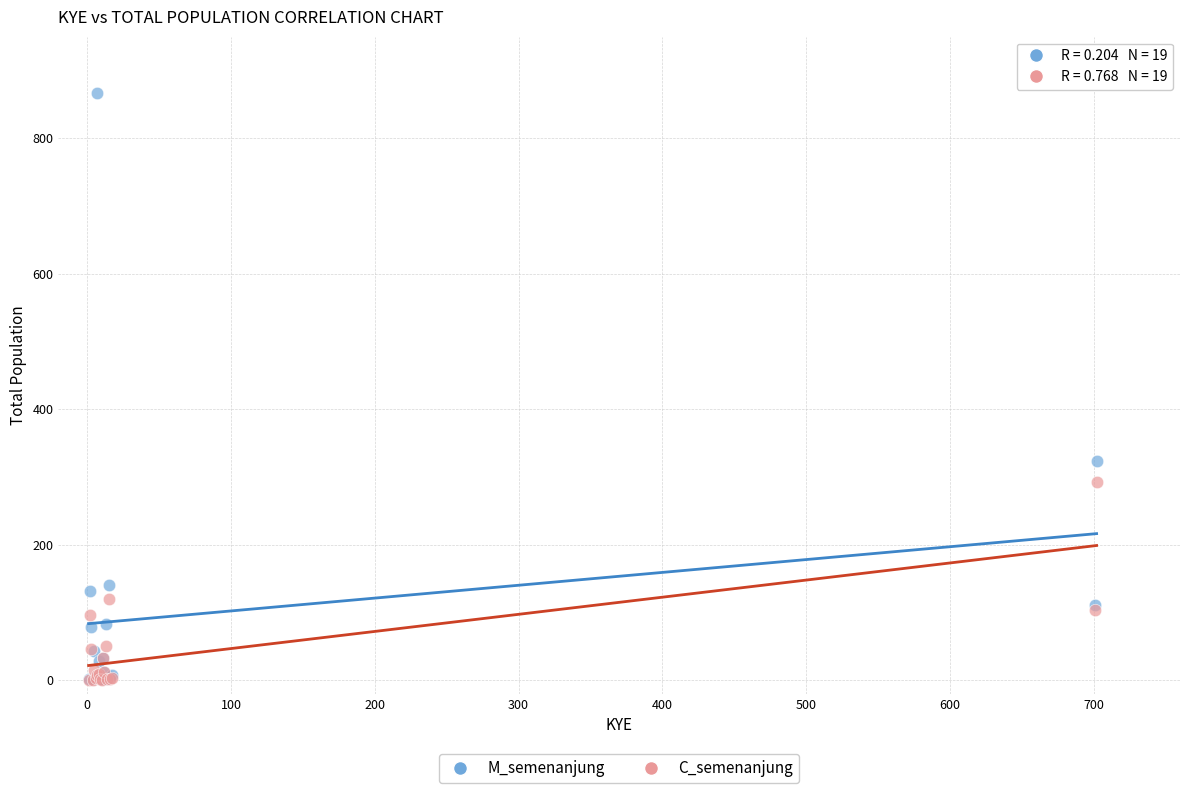

Across all series, what Y value is closest to 433?

324